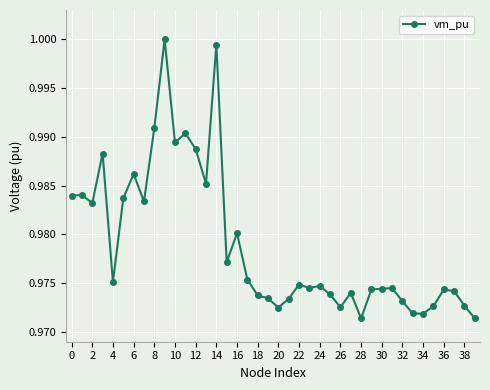

True or false: there are more than 1 points higher than both neighbors.

True